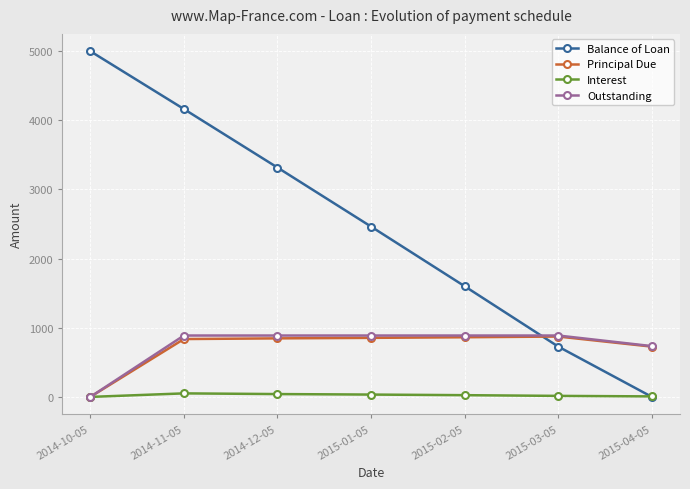

Which series has the largest range (max minus min)?

Balance of Loan